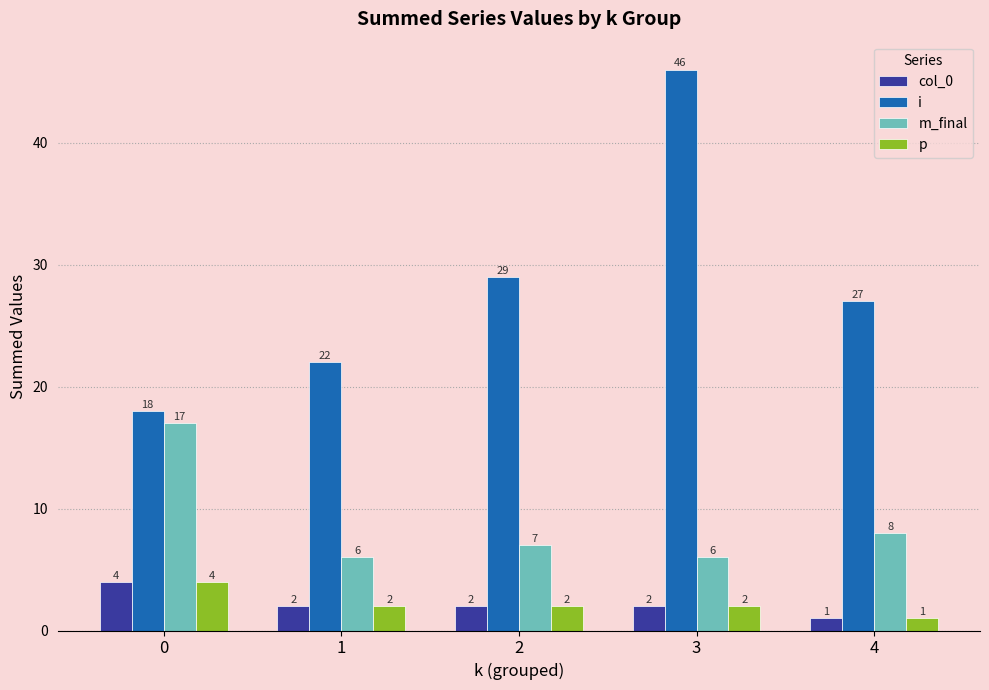

How many groups of bars are there?

5